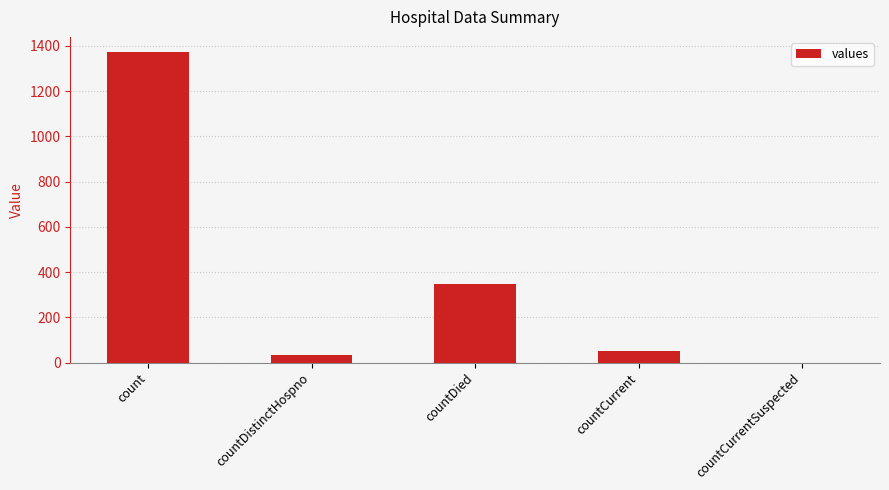

Reading left to right, what are all the values shown in this chart?

count=1371	countDistinctHospno=33	countDied=349	countCurrent=52	countCurrentSuspected=0